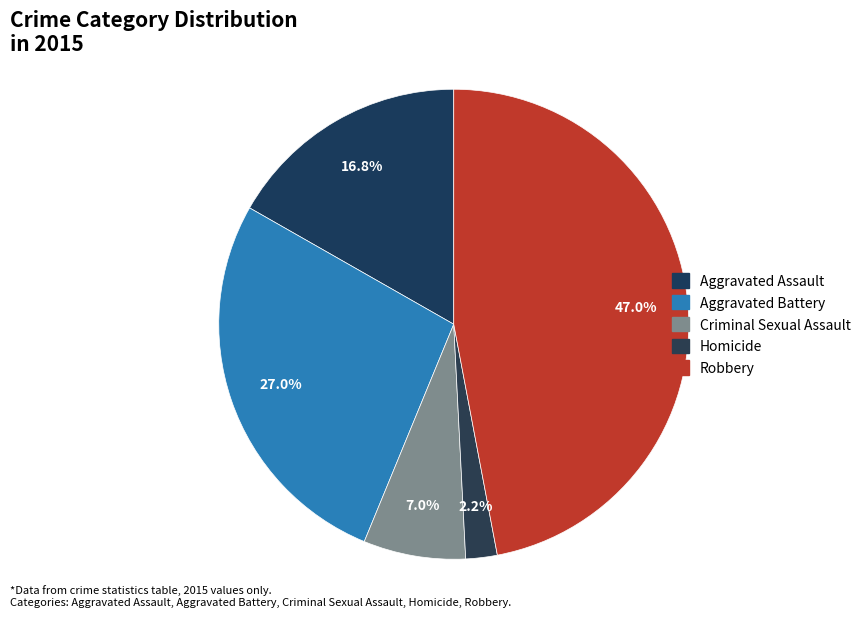

To the nearest percent, what is the difference between the largest and smallest slice percentages?

45%